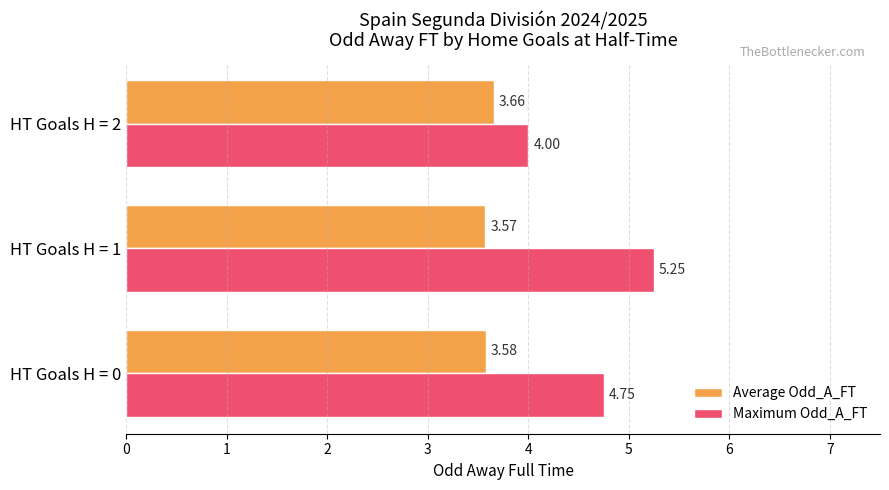

What is the total value across all series at HT Goals H = 1?

8.8